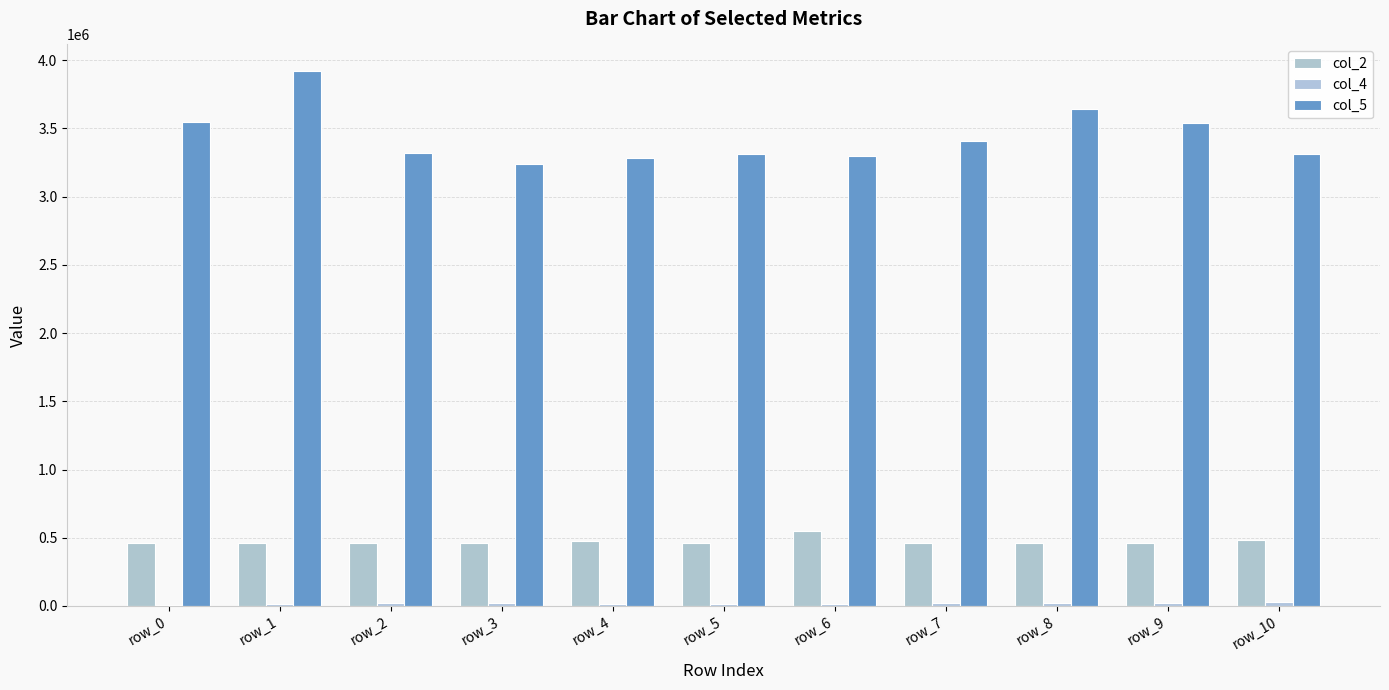

Which series has the largest range (max minus min)?

col_5